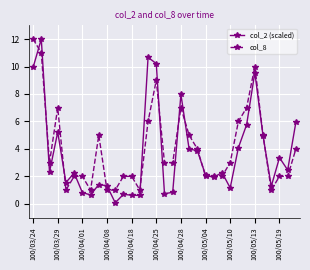

What is the greatest value displayed?

12.0